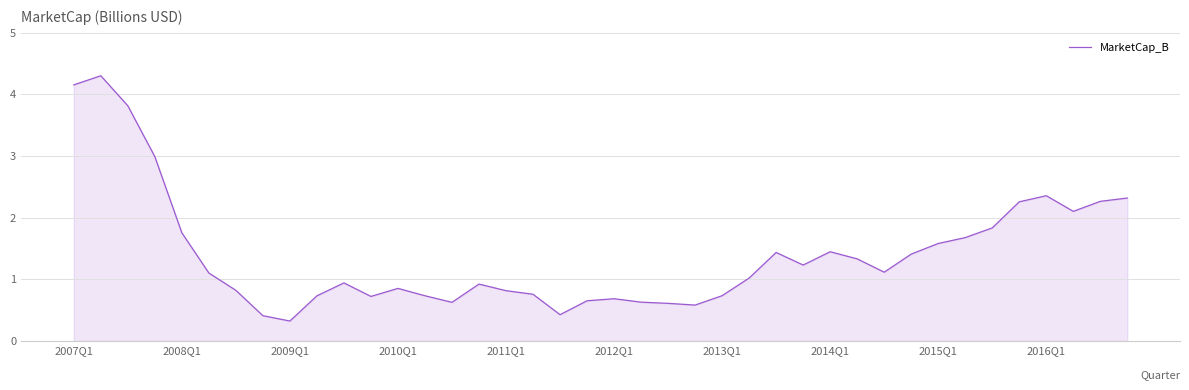

What is the greatest value displayed?

4.3